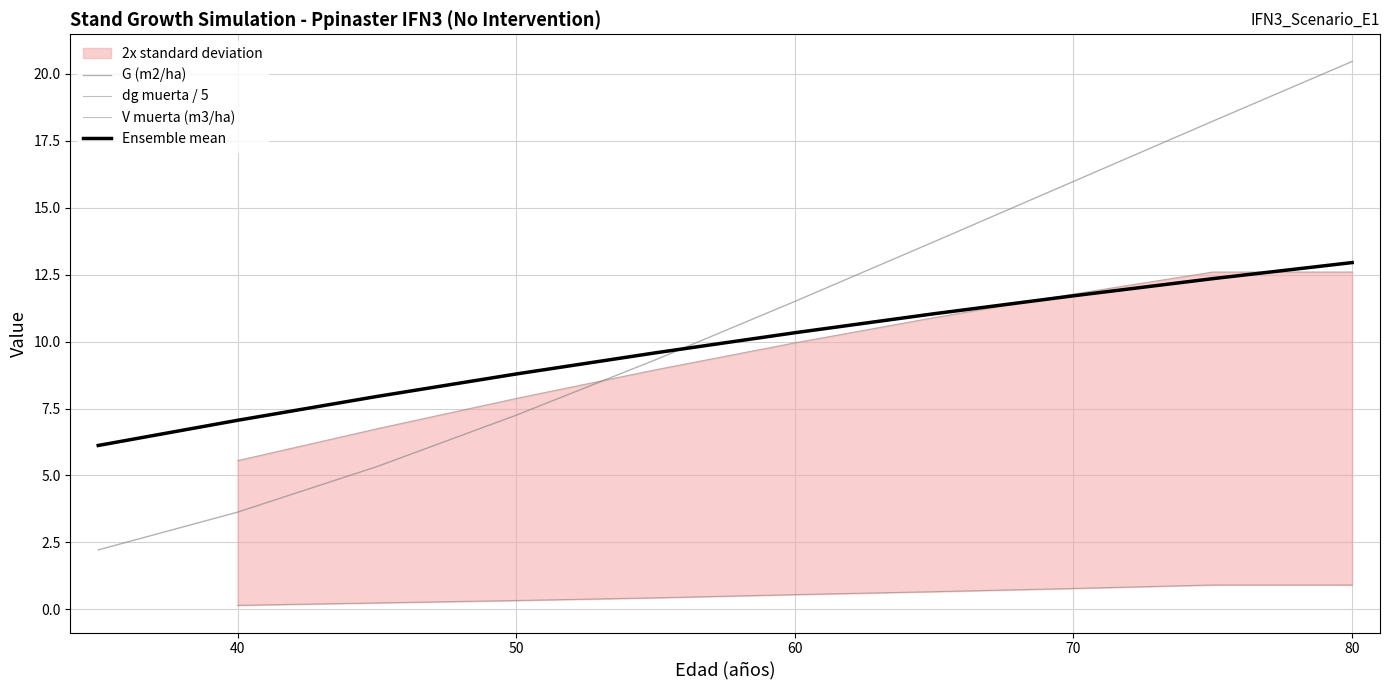

Is the value of Ensemble mean at 70 greater than the value of G (m2/ha) at 9?

No